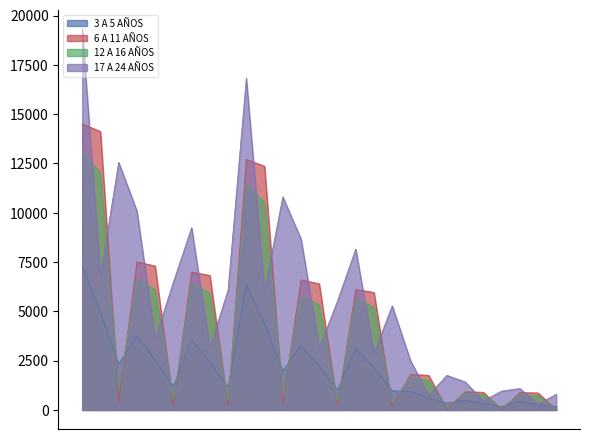

Where is 6 A 11 AÑOS nearest to the value 7261?

Asiste(005)